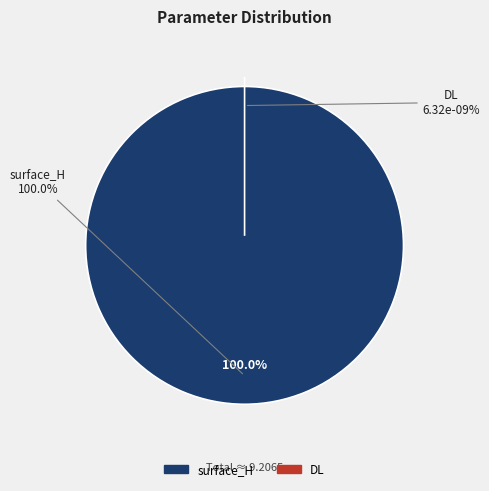

Does any single category account for the majority?

Yes